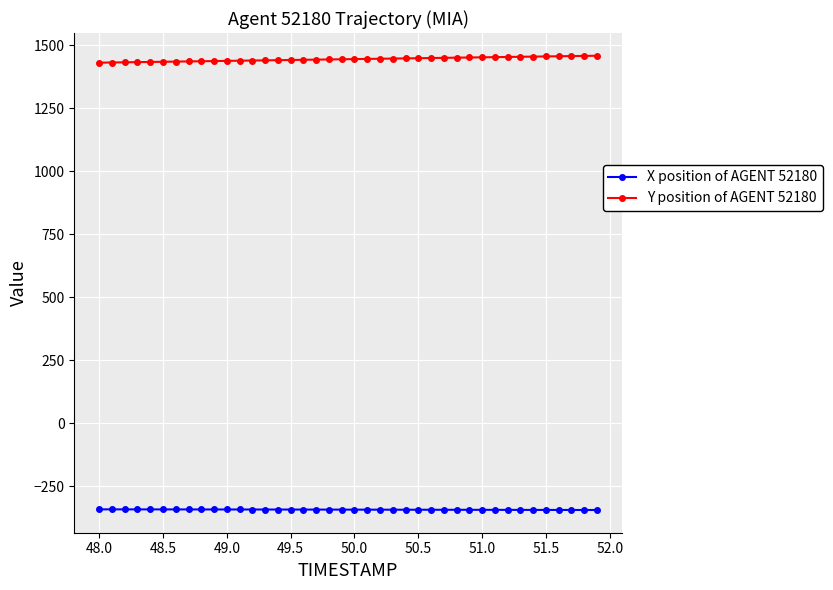

True or false: Y position of AGENT 52180 and X position of AGENT 52180 cross at least once.

False